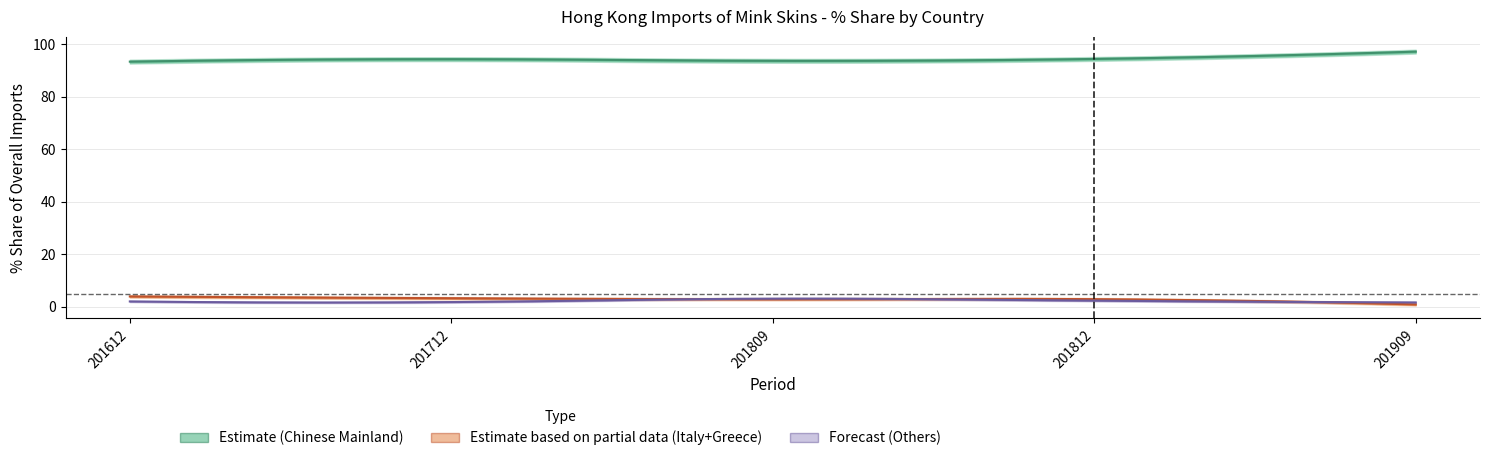

The value of 201909_Share at ITALY is 1.0. True or false?

False